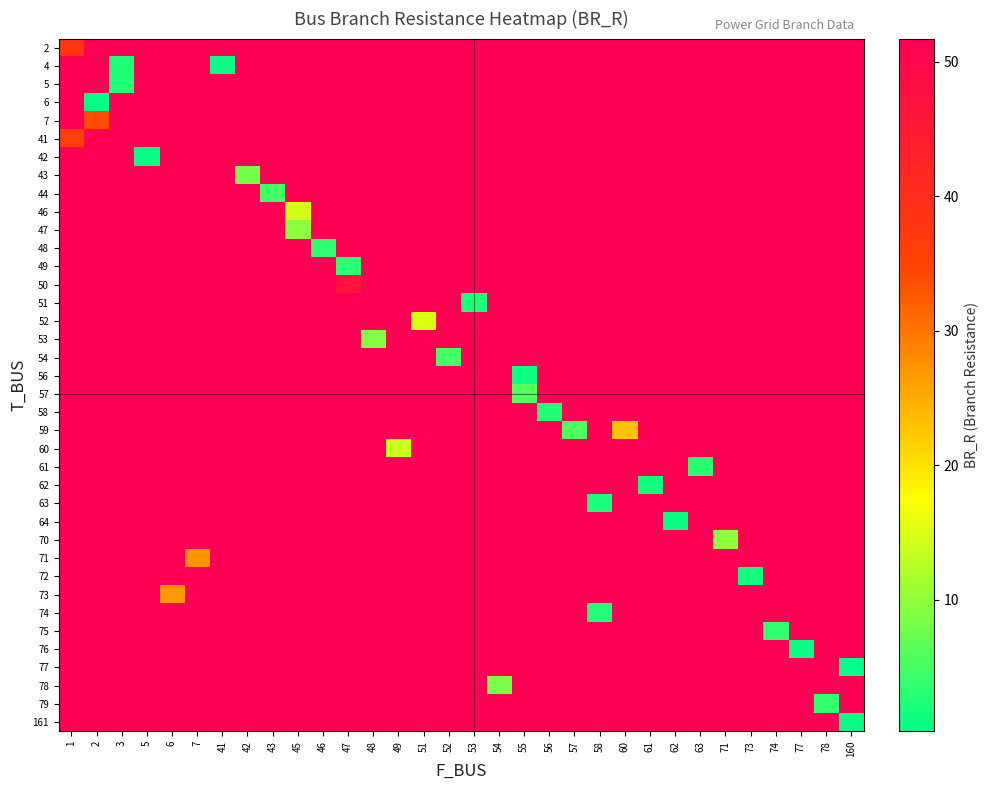

What is the total value across all series at 7?

1940.6